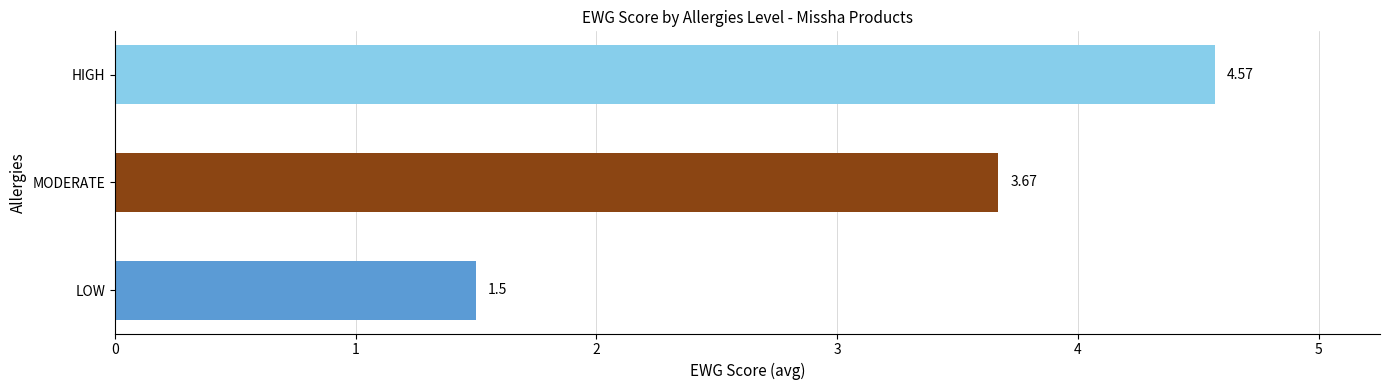

What is the change in value from LOW to HIGH?

+3.1